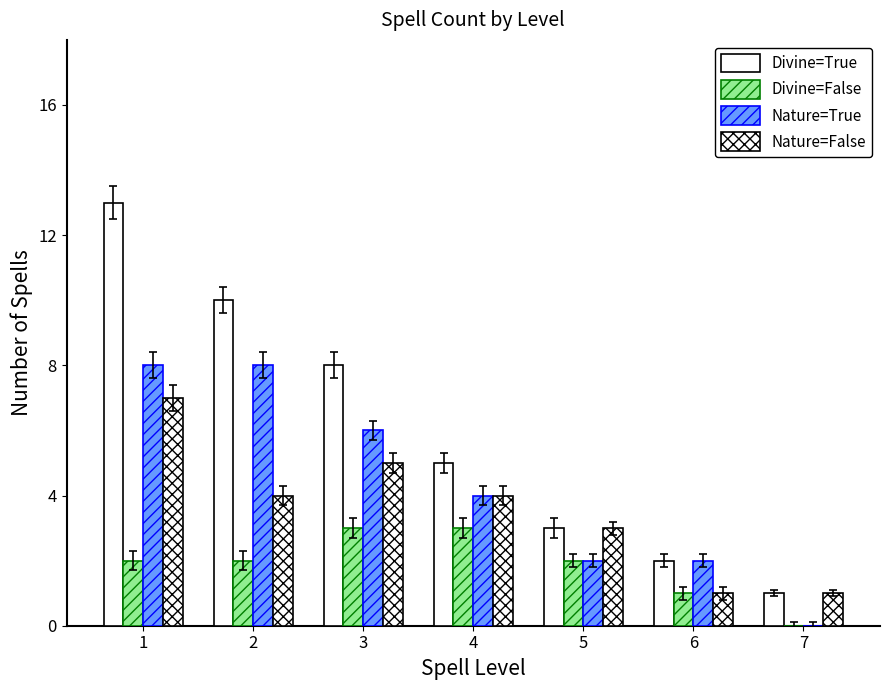

Does the chart contain stacked bars?

No